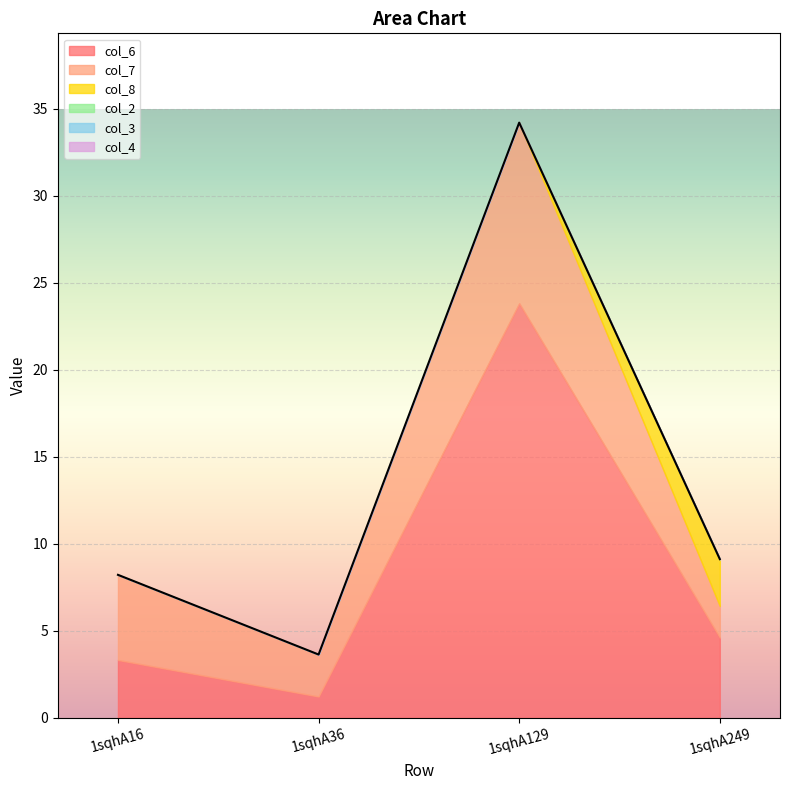

Which series has the largest total across all categories?

col_6